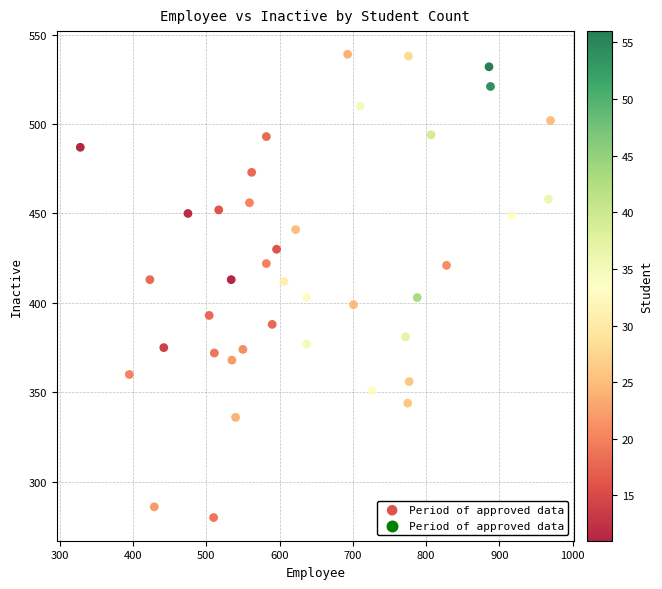

What is the range of Y values (max minus min)?

259